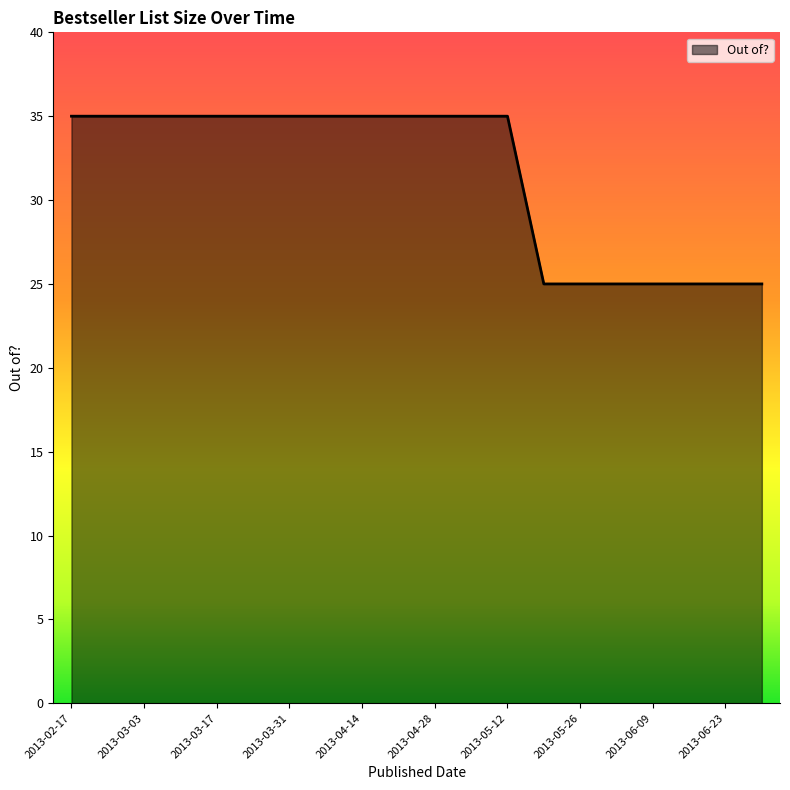

Count the values in the range 25 to 35.

20